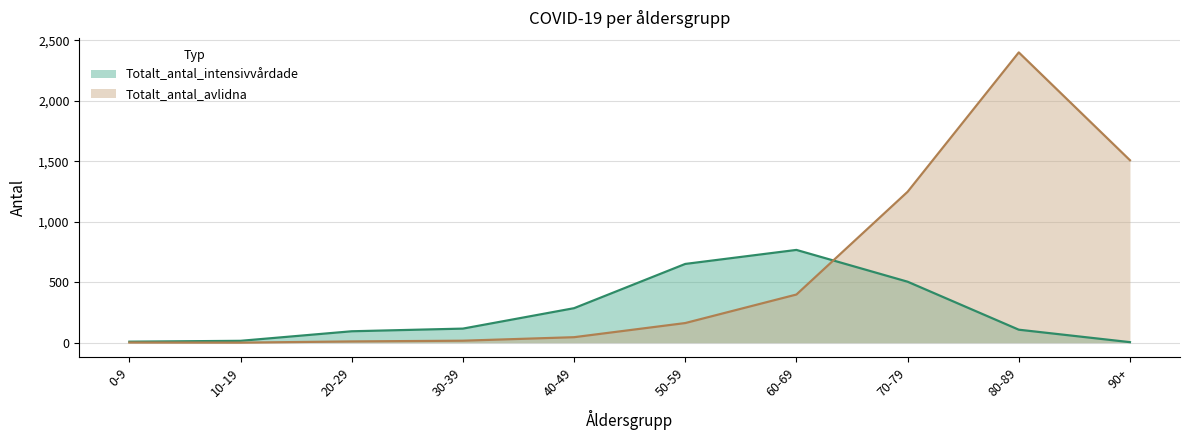

Where do Totalt_antal_intensivvårdade and Totalt_antal_avlidna first cross each other?

60-69 and 70-79